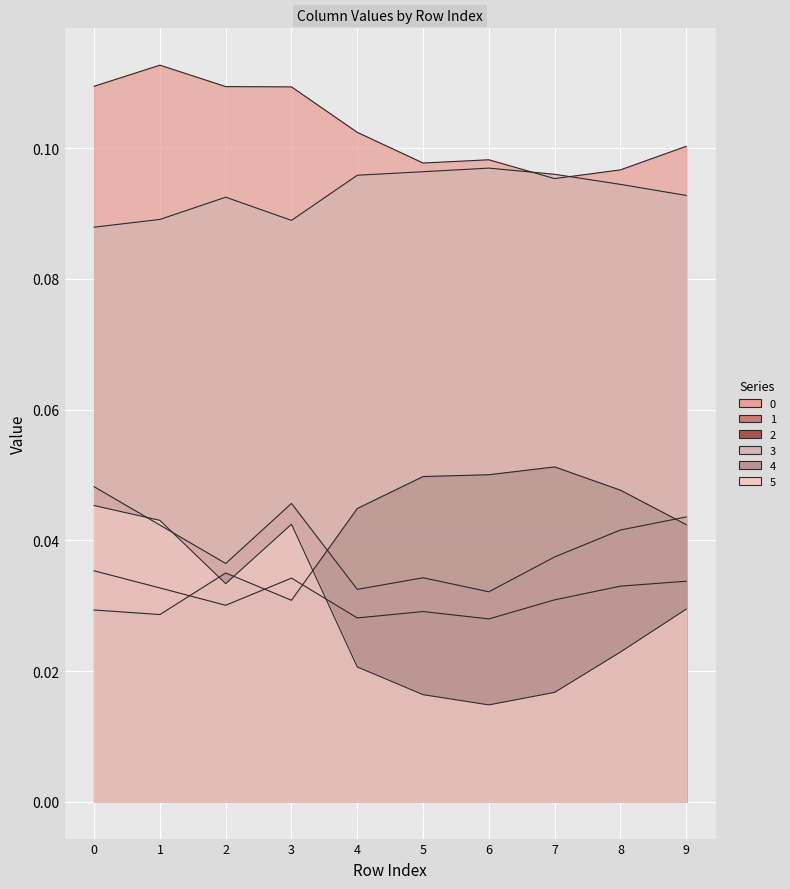

How many series are shown in this chart?

6